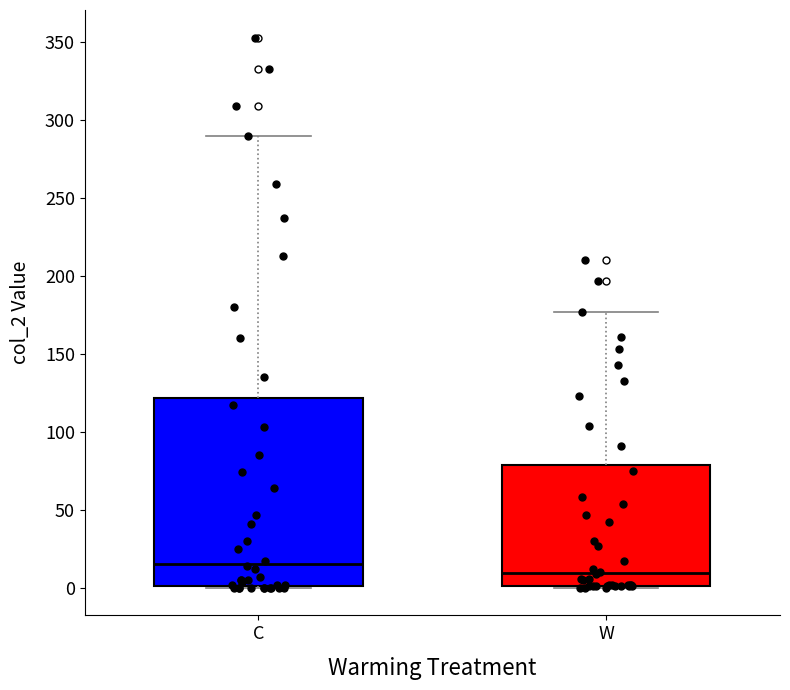

Comparing the boxes themselves (not the whiskers), which one is the tallest?

C